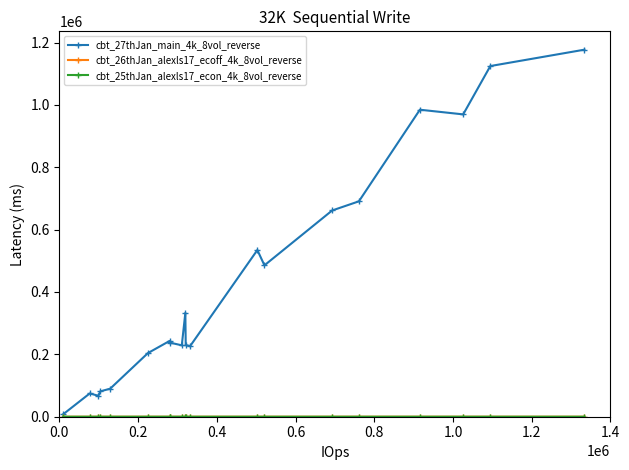

Is it true that cbt_27thJan_main_4k_8vol_reverse equals 315199.2 at 1.4?

False